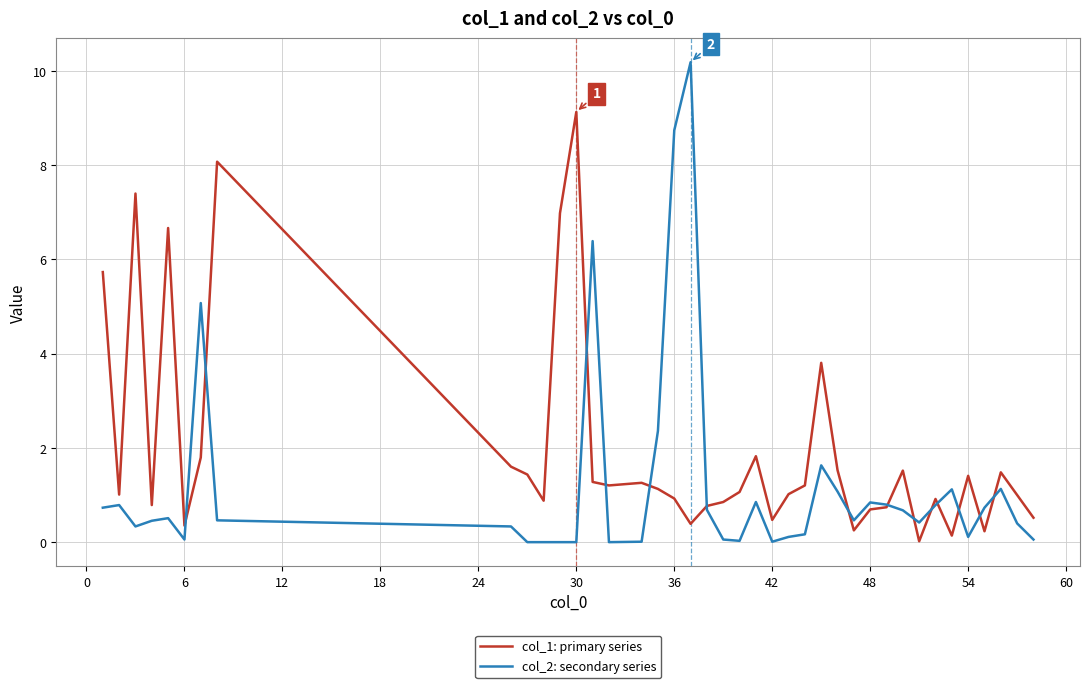

Which series has the widest spread of values?

col_2: secondary series